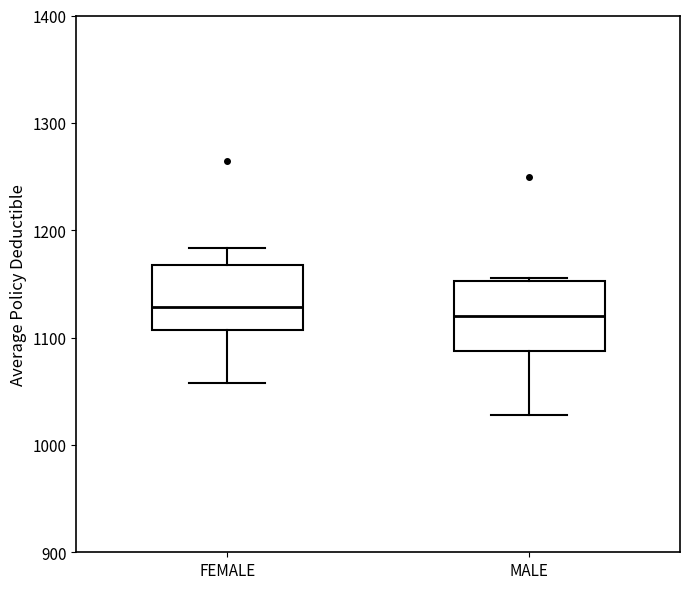

Reading left to right, transcribe this box plot: for each box, give where its median line is, the range the box spans, and where its two whiskers end, as read against the y-axis. The values are not printed on the chart, so give them approximately, as read against the axis.

FEMALE: median 1130, box 1110 to 1170, whiskers 1060 to 1180
MALE: median 1120, box 1090 to 1150, whiskers 1030 to 1160